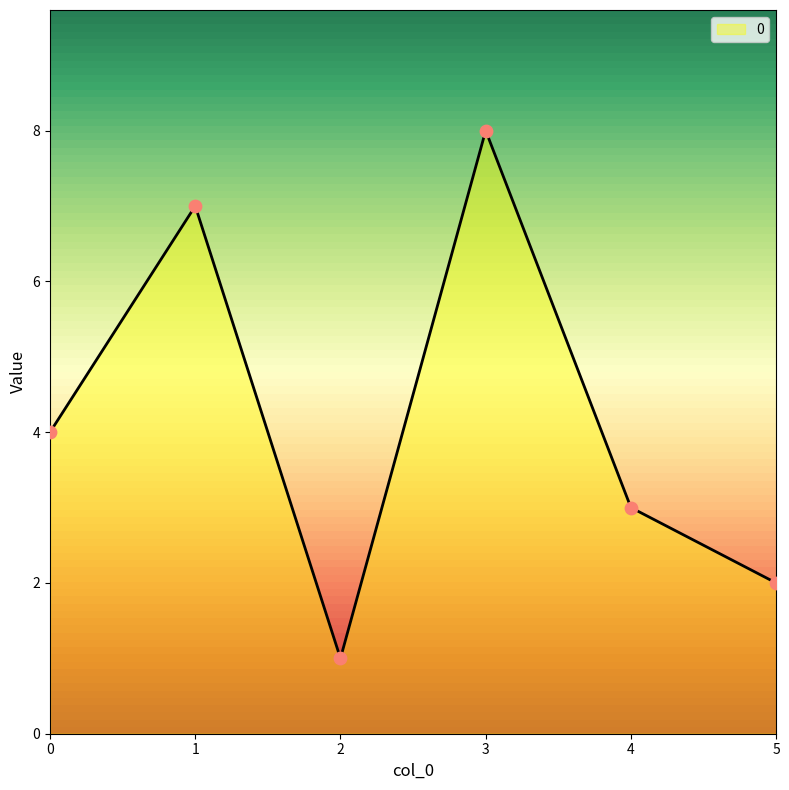

What is the change in value from 3 to 4?

-5